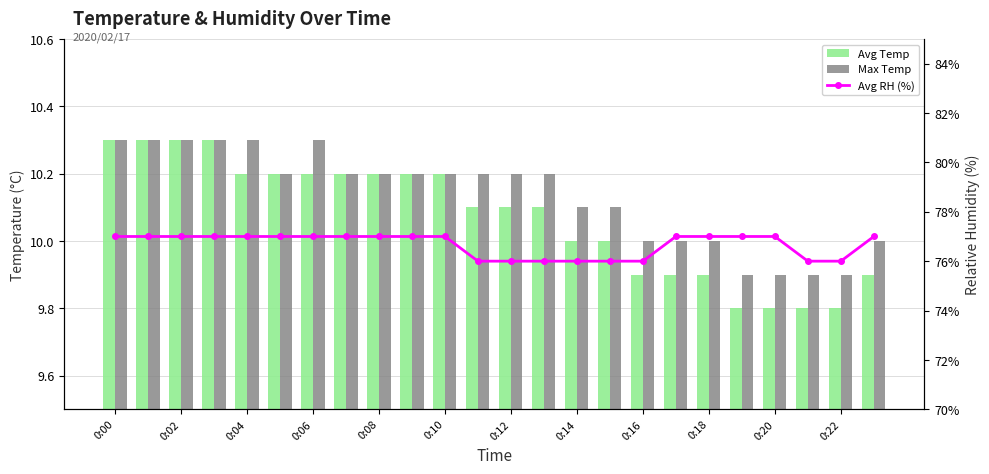

Between 0:00 and 0:06, which series saw the biggest shift?

Avg Temp